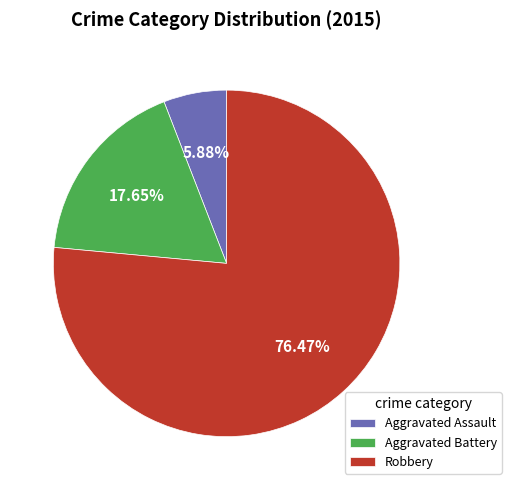

The Robbery slice represents 76% of the pie. True or false?

True